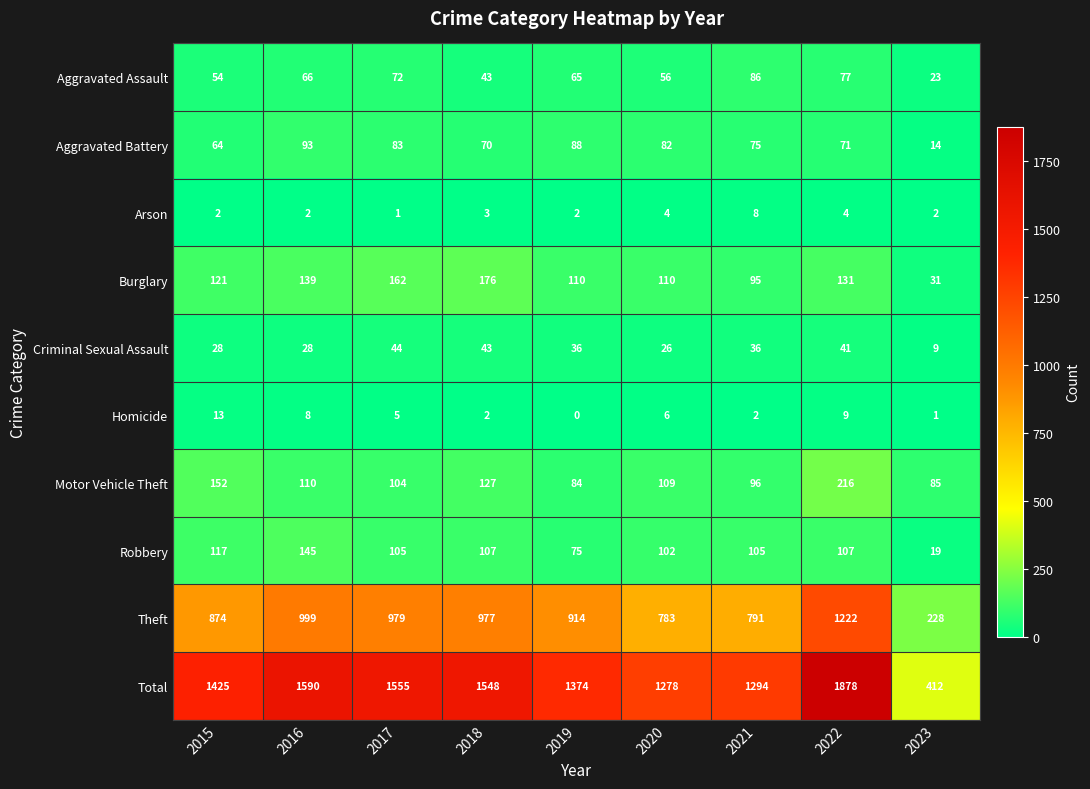

At which category is the sum across all series the highest?

2022